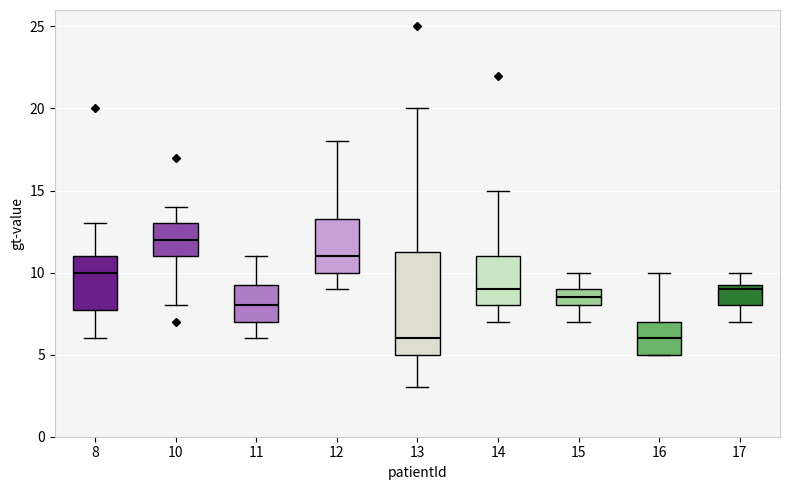

Which box has the highest median line?

10